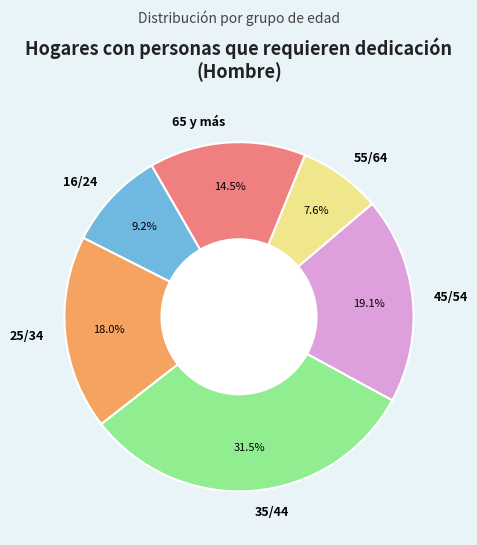

The 16/24 slice represents 9% of the pie. True or false?

True